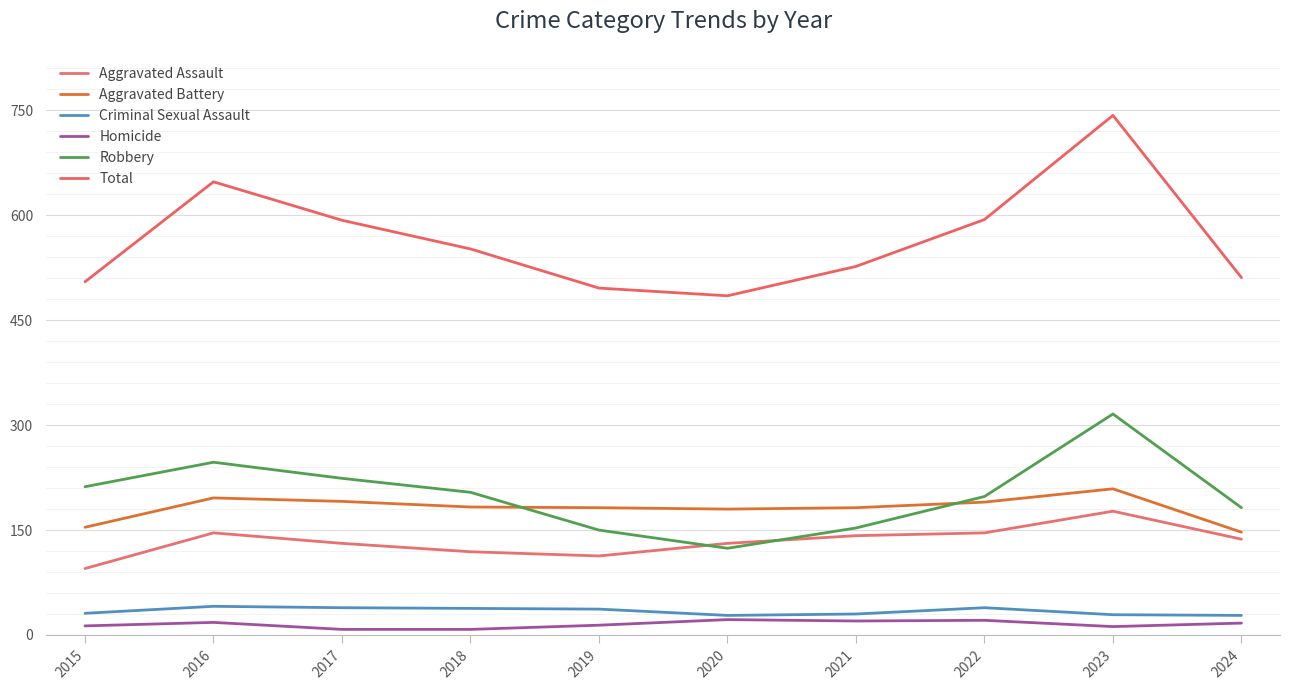

Does the chart display data point markers on the line(s)?

No